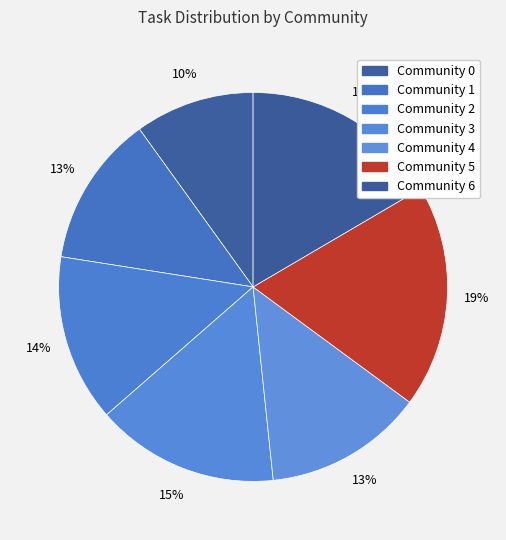

Which has a higher value, Community 0 or Community 6?

Community 0